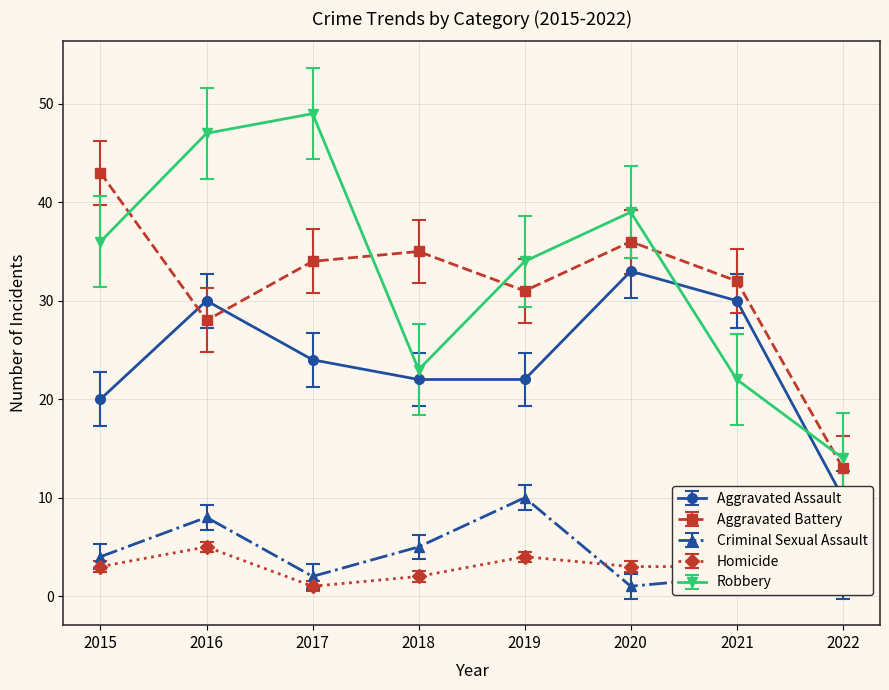

At which category is the sum across all series the highest?

2016